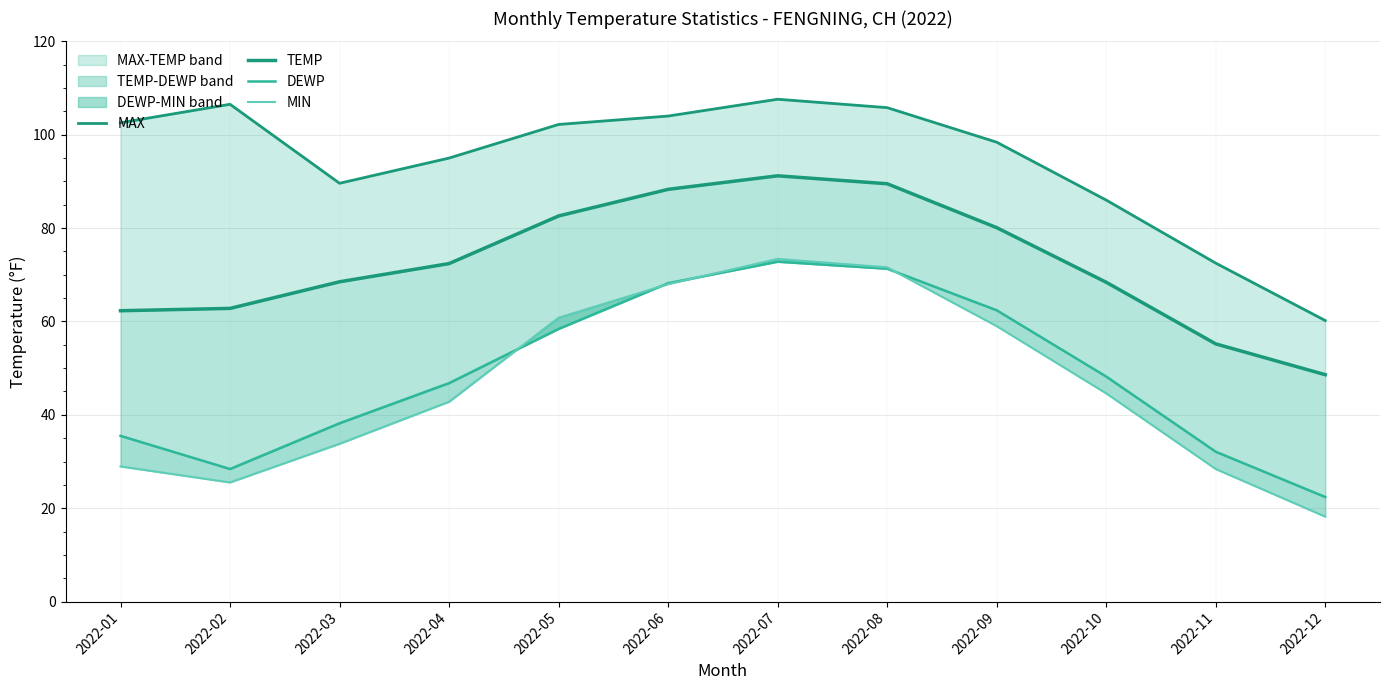

True or false: MIN and TEMP cross at least once.

False